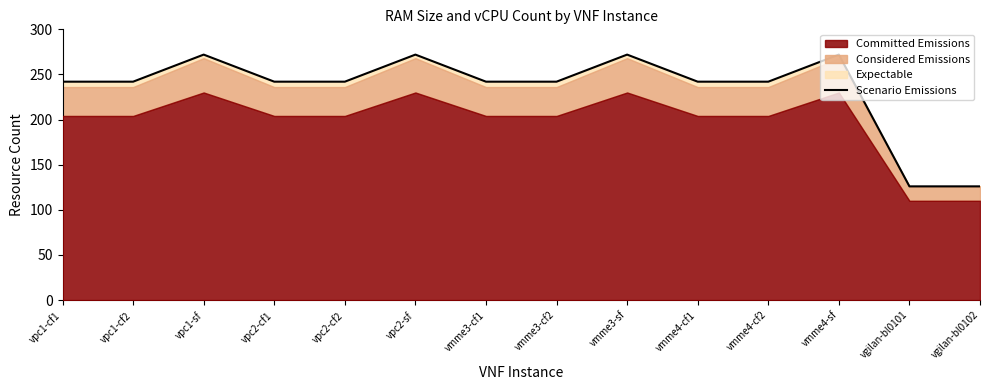

How many values exceed 242?

4